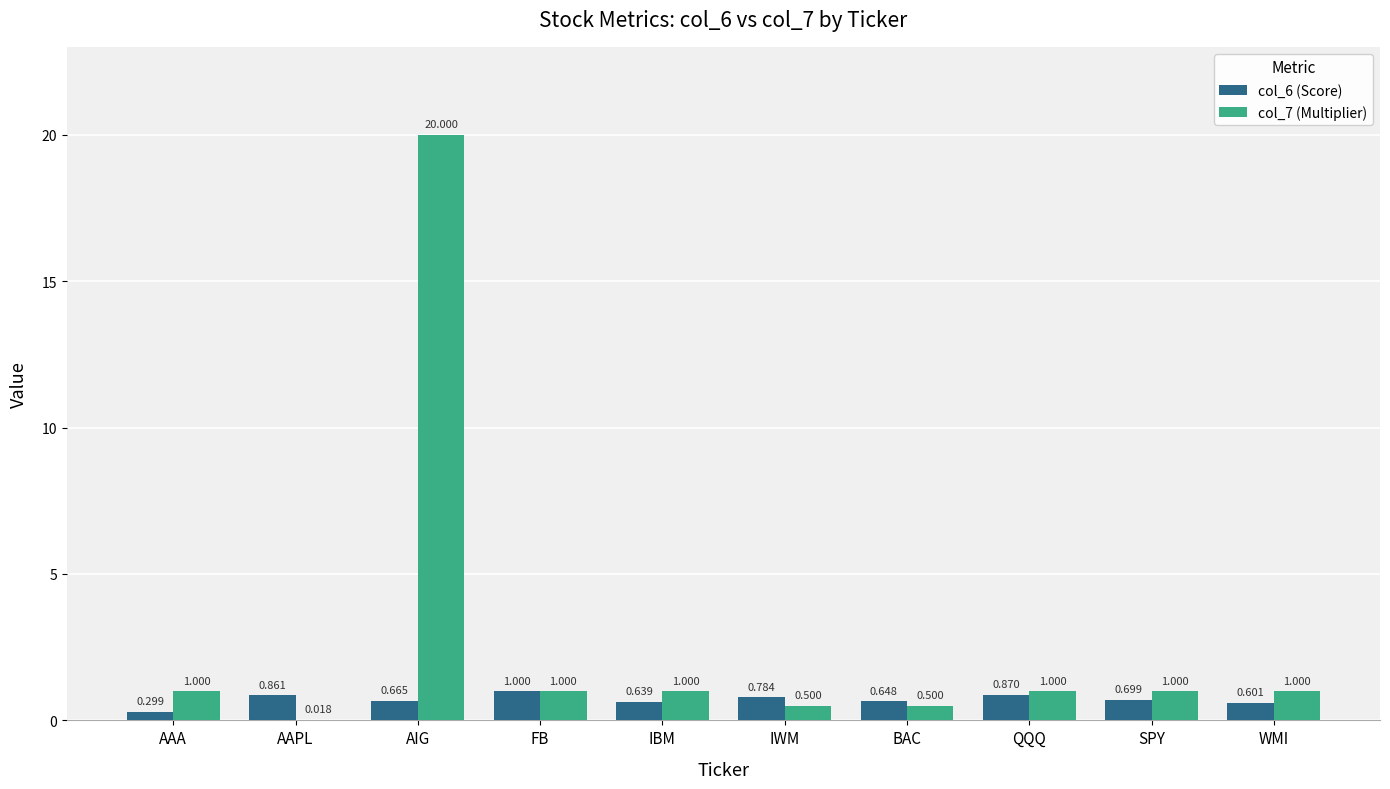

What is the maximum value for col_7 (Multiplier)?

20.0